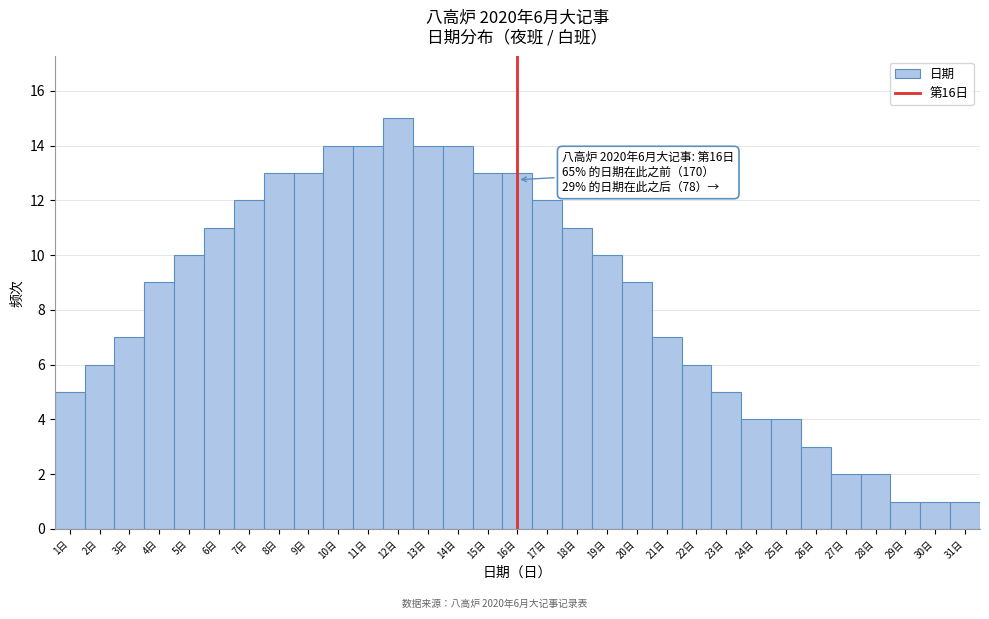

Over which range of the x-axis is the bar tallest?

11.5 to 12.5